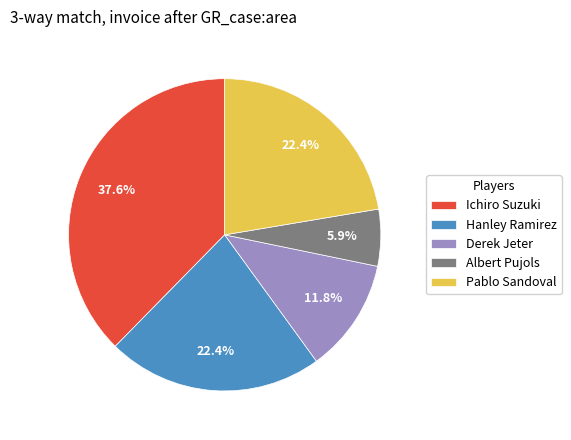

To the nearest percent, what portion does Hanley Ramirez represent?

22%